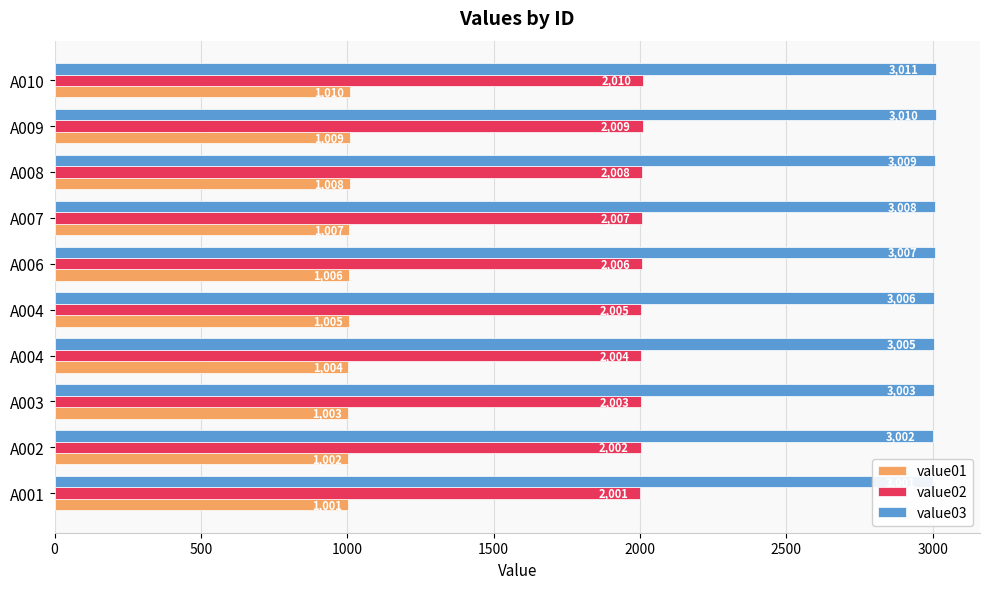

What is the difference between the maximum and minimum values in the value01 series?

9